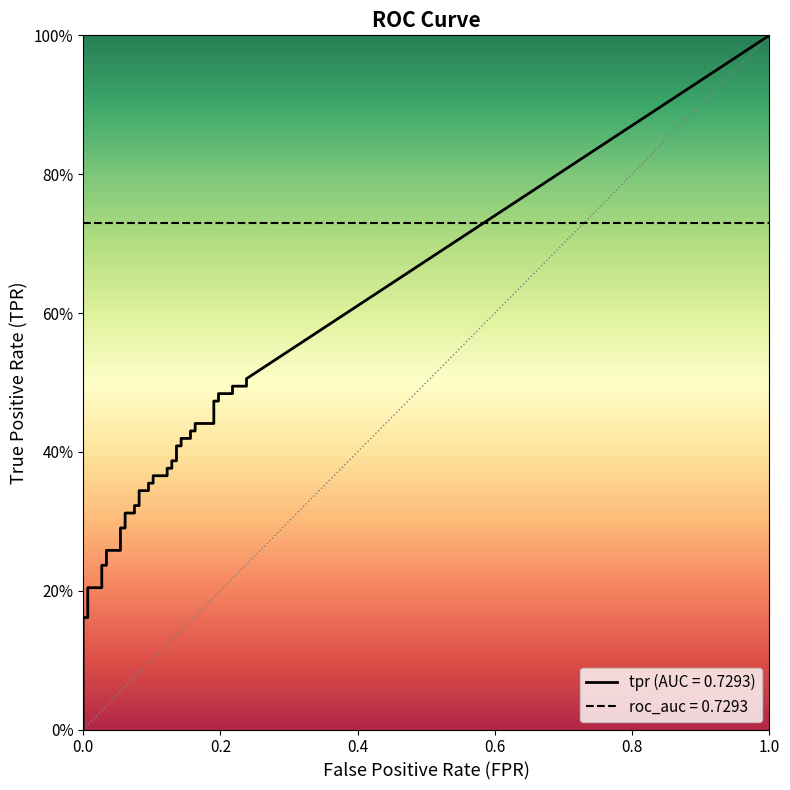

What is the difference between the fpr values at 17 and 32?

0.1